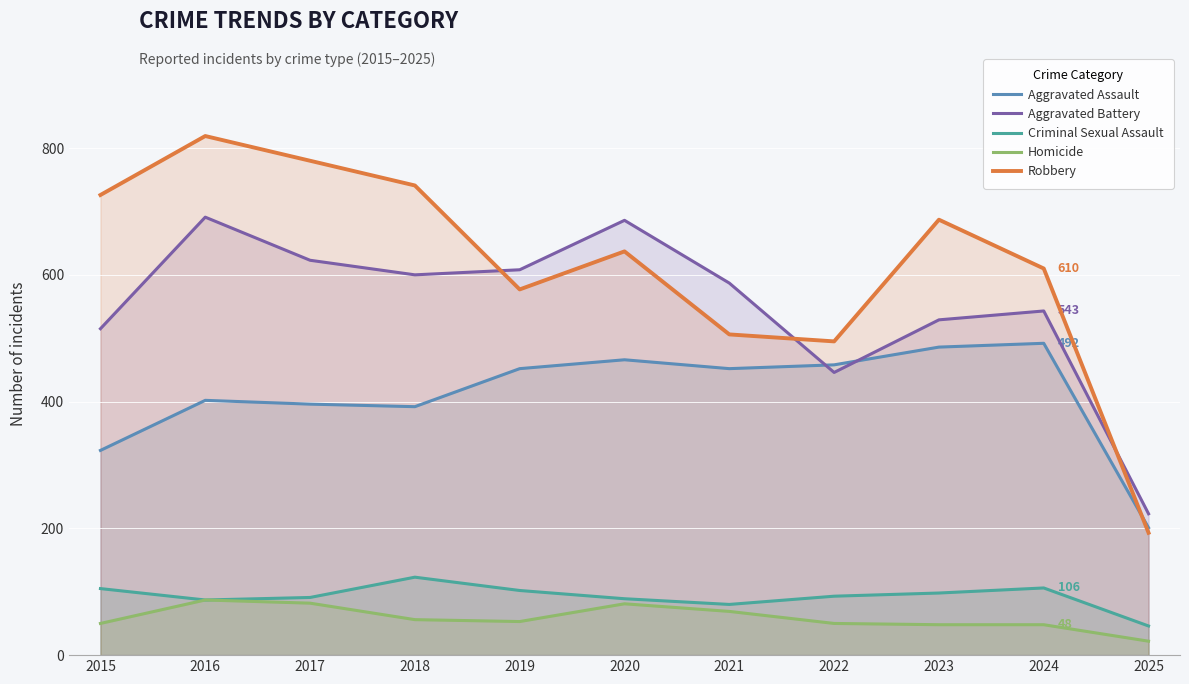

What is the greatest value displayed?

819